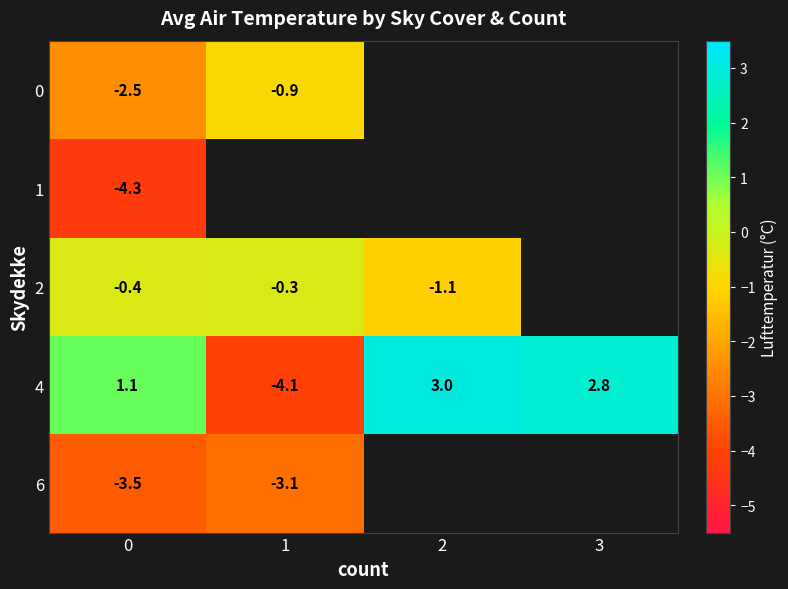

Is the value of 6 at 1 greater than the value of 4 at 2?

No